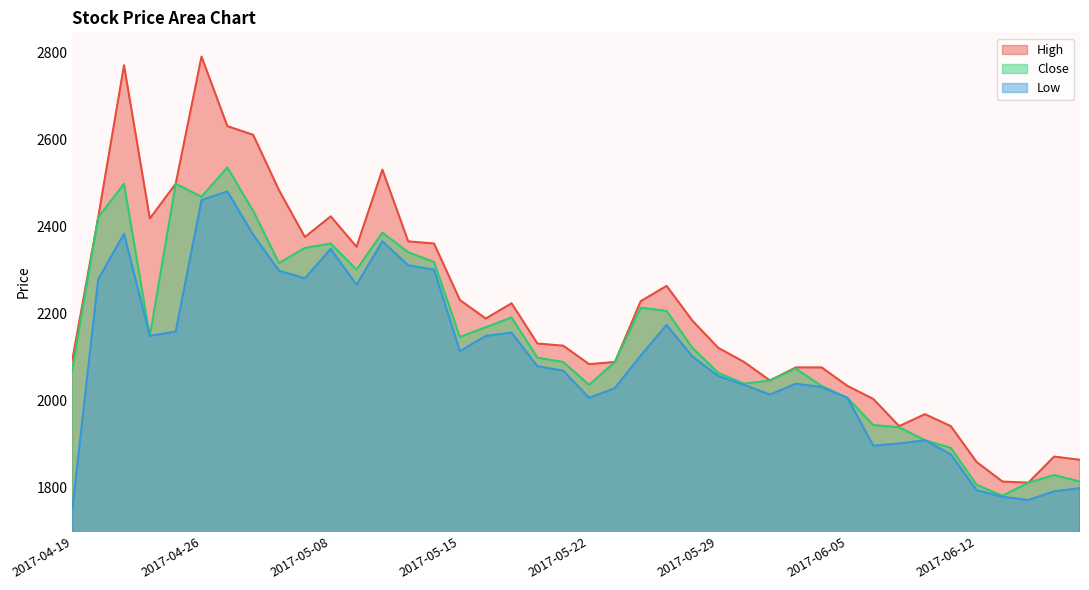

At which category does High reach its first local peak?

2017-04-21